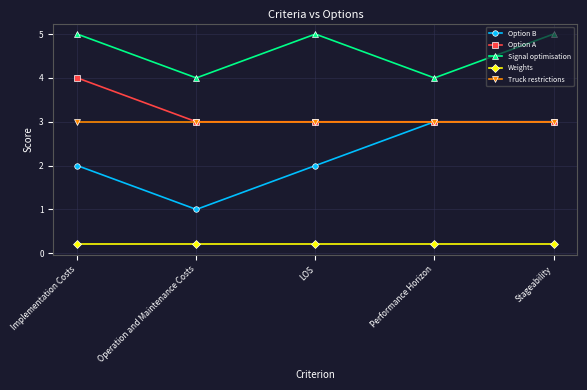

Is the value of Truck restrictions at Stageability greater than the value of Weights at Performance Horizon?

Yes